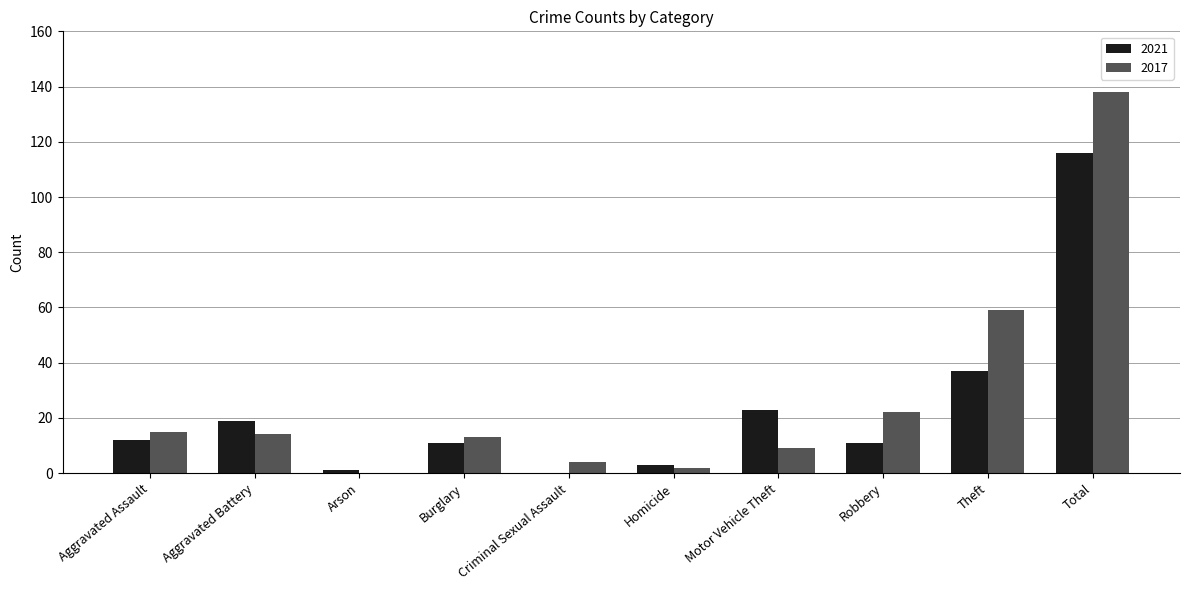

Reading left to right, transcribe all the data shown in this chart.

2021: 12	19	1	11	0	3	23	11	37	116
2017: 15	14	0	13	4	2	9	22	59	138